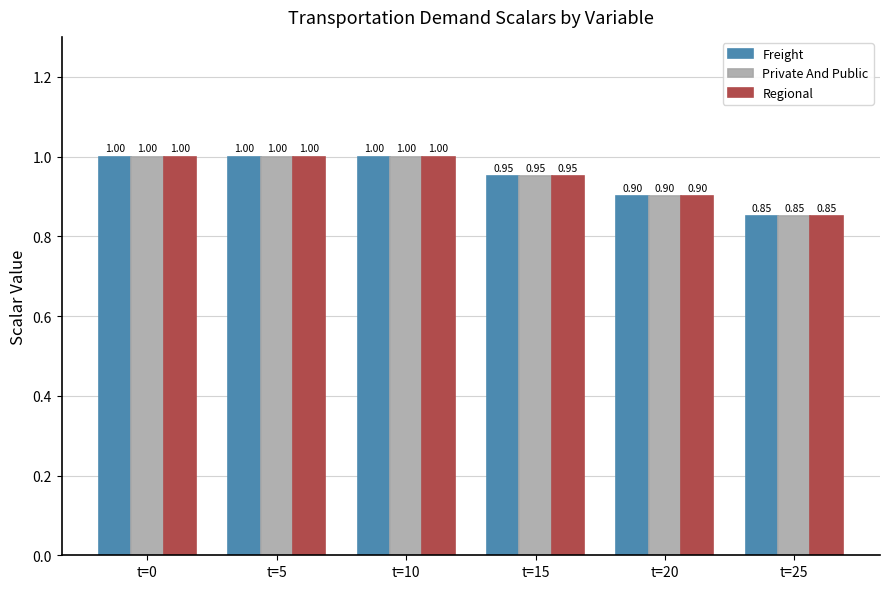

At which label is Private And Public closest to 0?

t=25